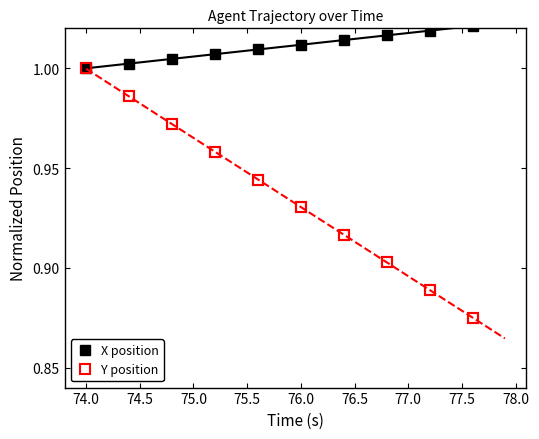

True or false: Y position has more than 2 points higher than both neighbors.

False